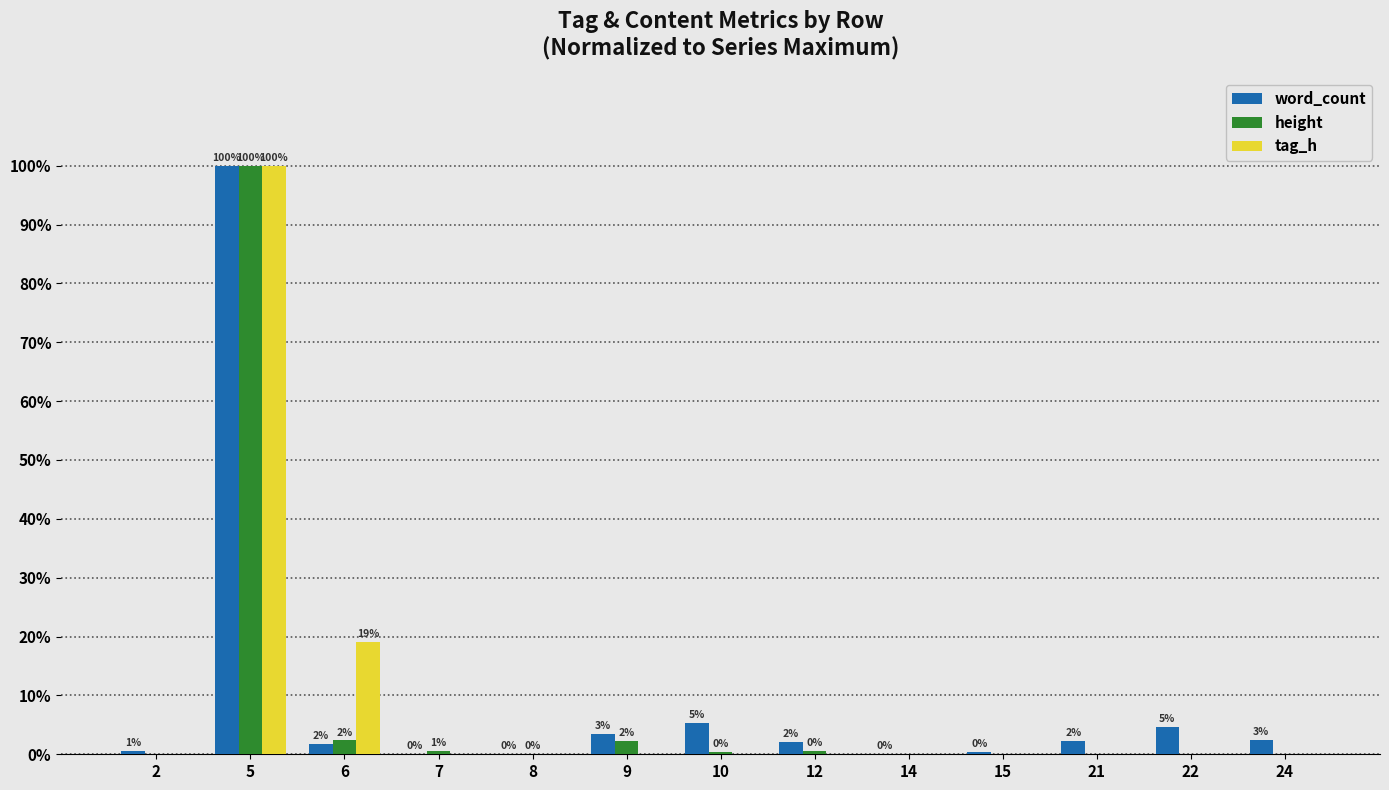

What is the sum of all tag_h values?

119.0